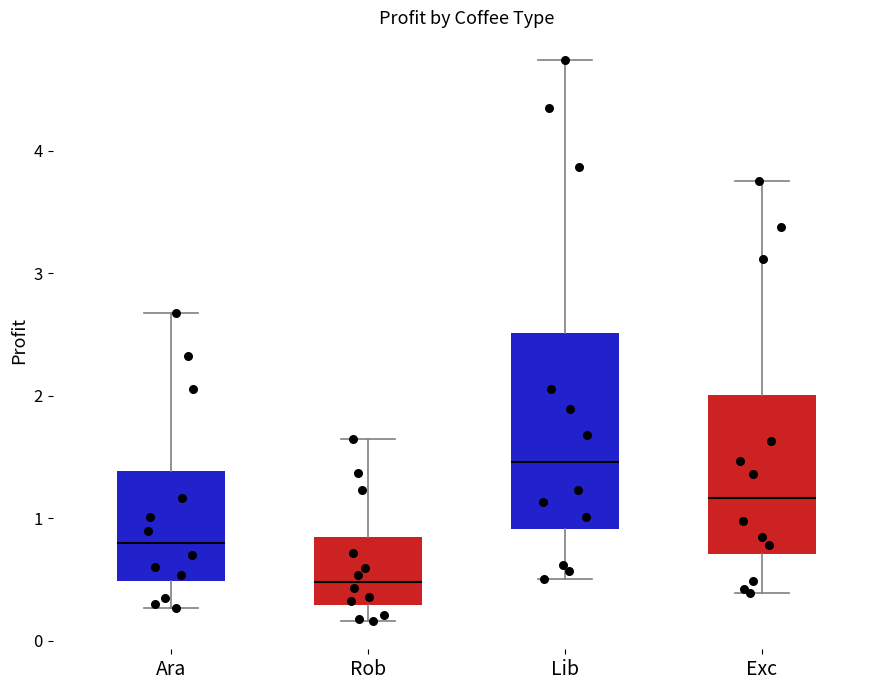

Which box is the tallest, from its lower edge to its upper edge?

Lib